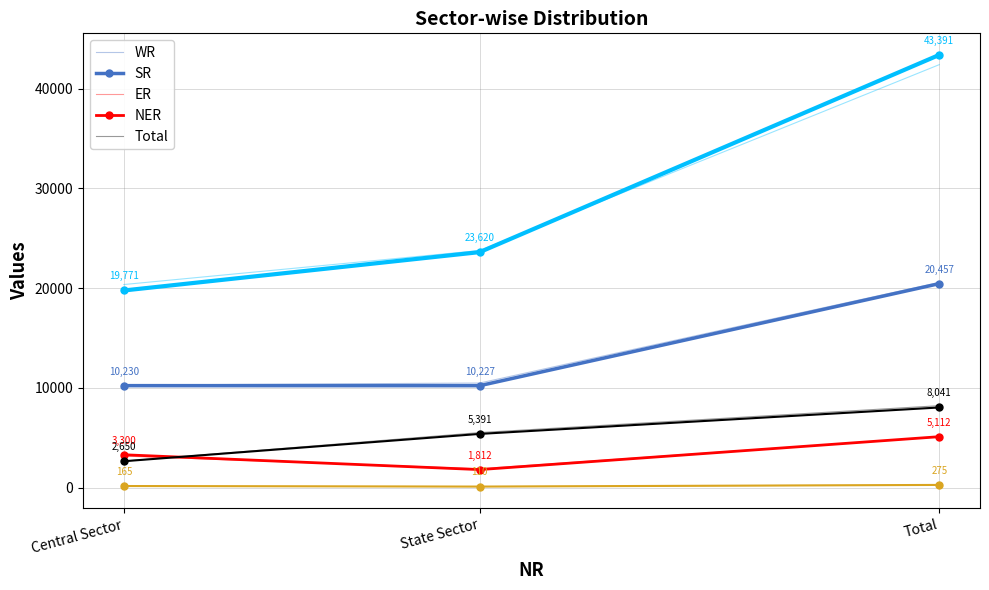

The value of WR at Total is 34715. True or false?

False